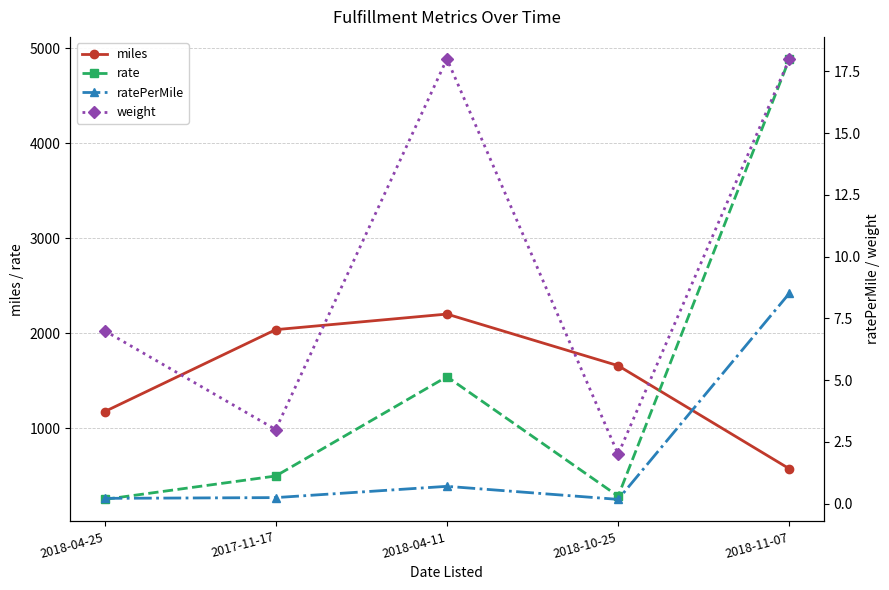

True or false: ratePerMile has more than 0 interior local peaks.

True